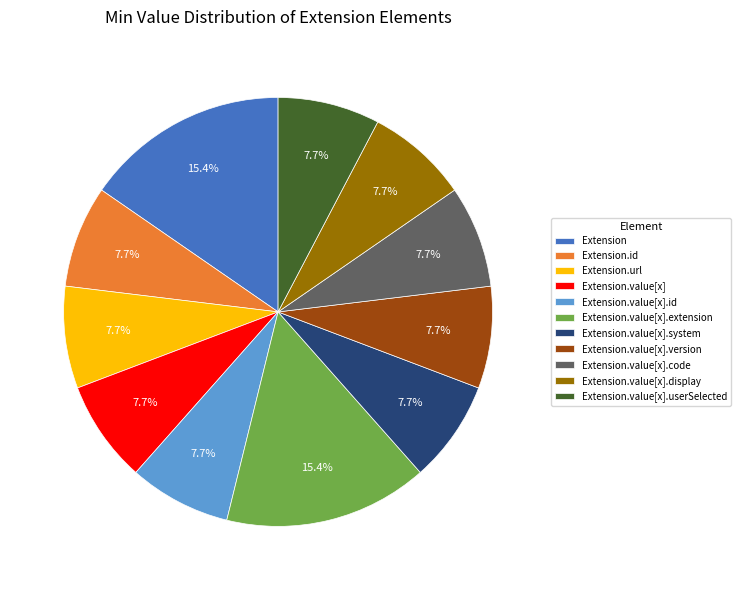

Approximately how many times larger is the value at Extension compared to Extension.value[x].version?

2.0